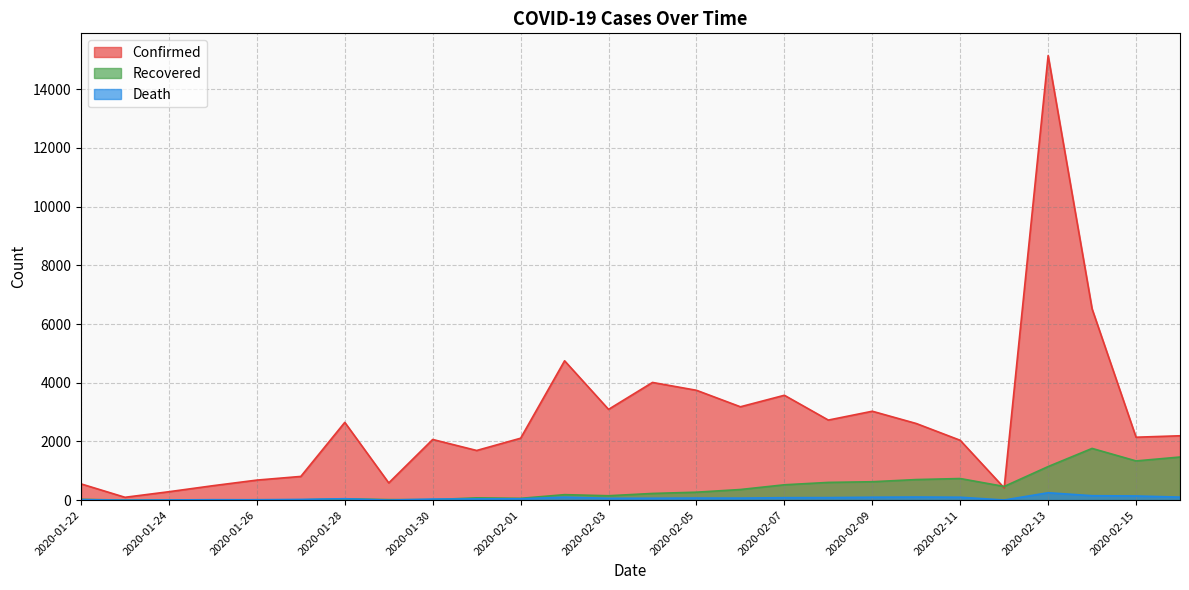

At which label is Confirmed closest to 7623?

2020-02-14